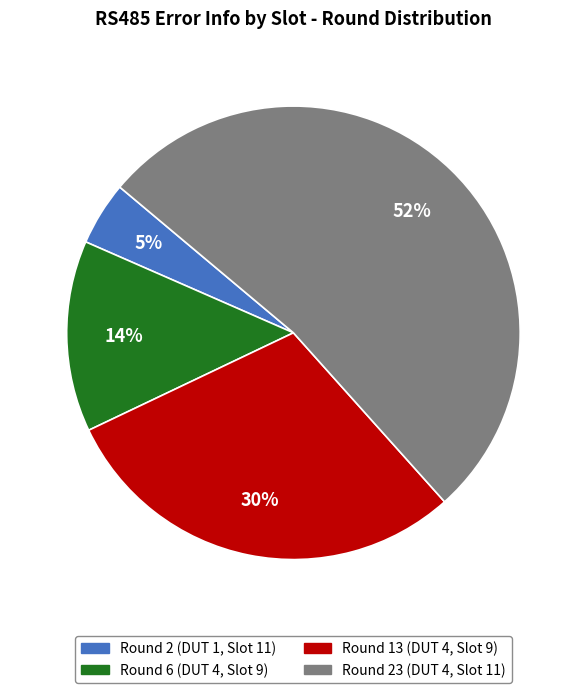

Is the sum of Round 2 (DUT 1, Slot 11) and Round 6 (DUT 4, Slot 9) greater than half?

No